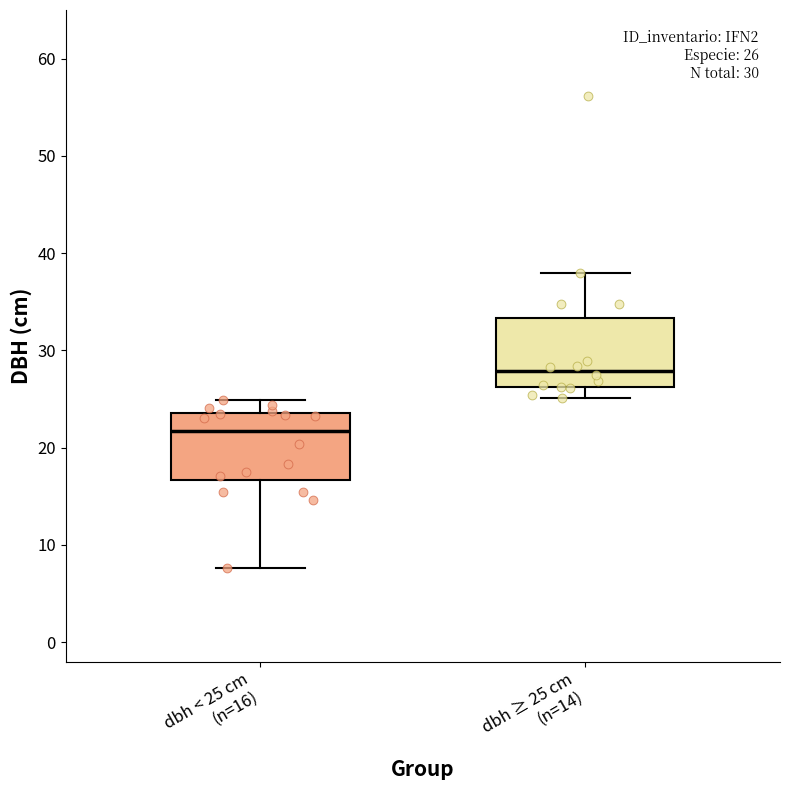

Which box has the lowest median line?

dbh < 25 cm (n=16)